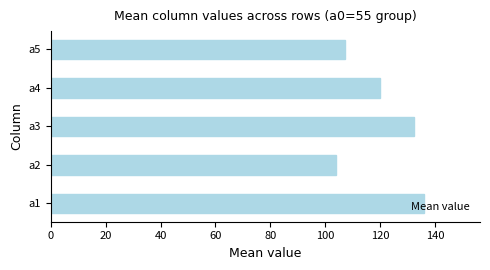

Does the chart contain any negative values?

No